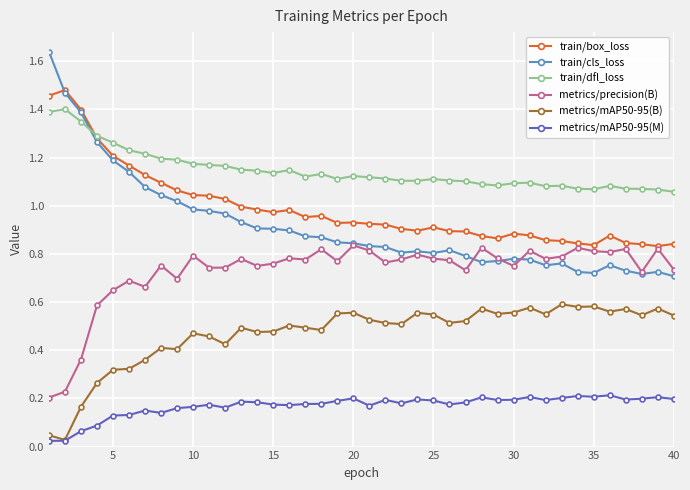

At how many categories does at least one series exceed 0?

40